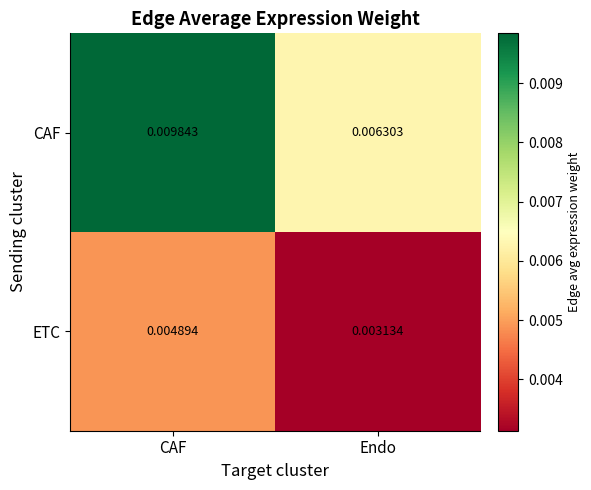

At which category does the chart reach its peak across all series?

CAF